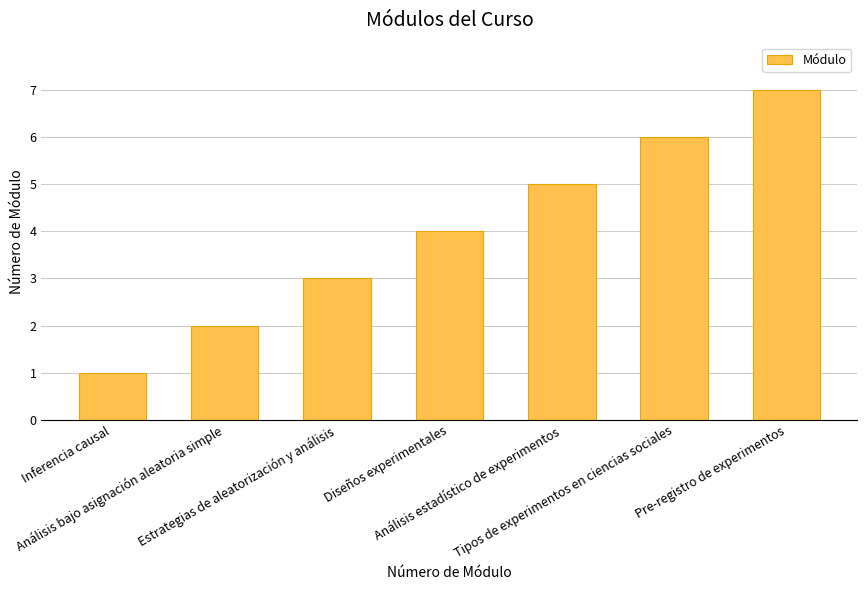

What is the sum of all values?

28